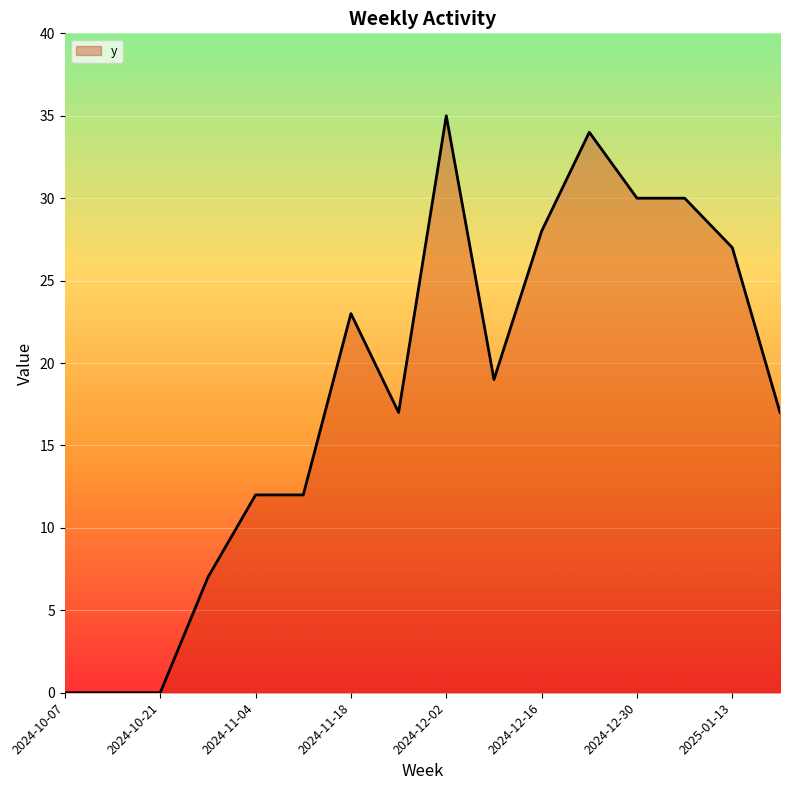

Reading right to left, extract all data points from this chart.

17	27	30	30	34	28	19	35	17	23	12	12	7	0	0	0